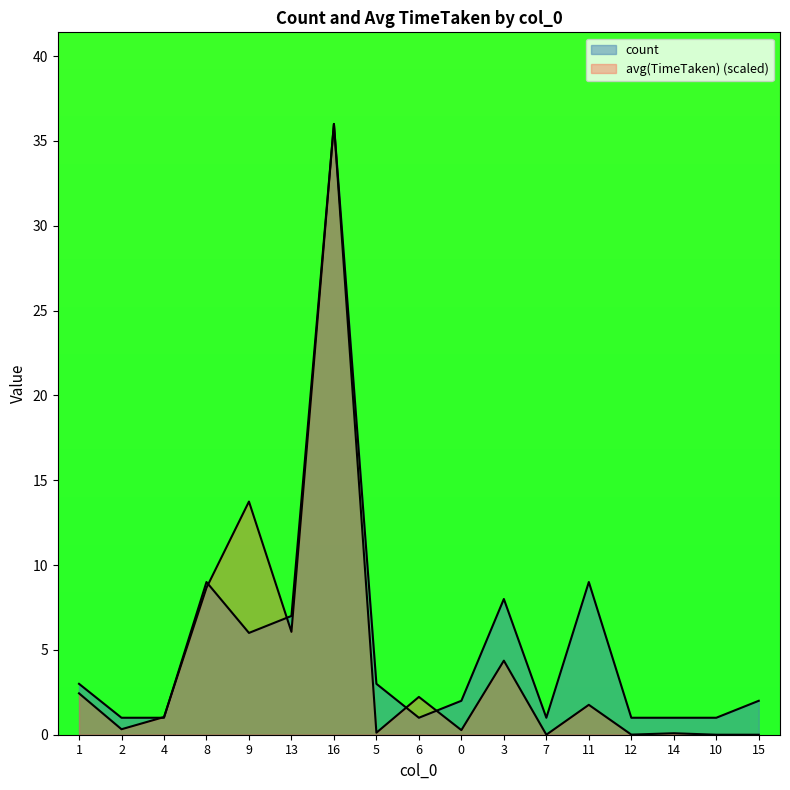

Which series has the largest range (max minus min)?

avg(TimeTaken)